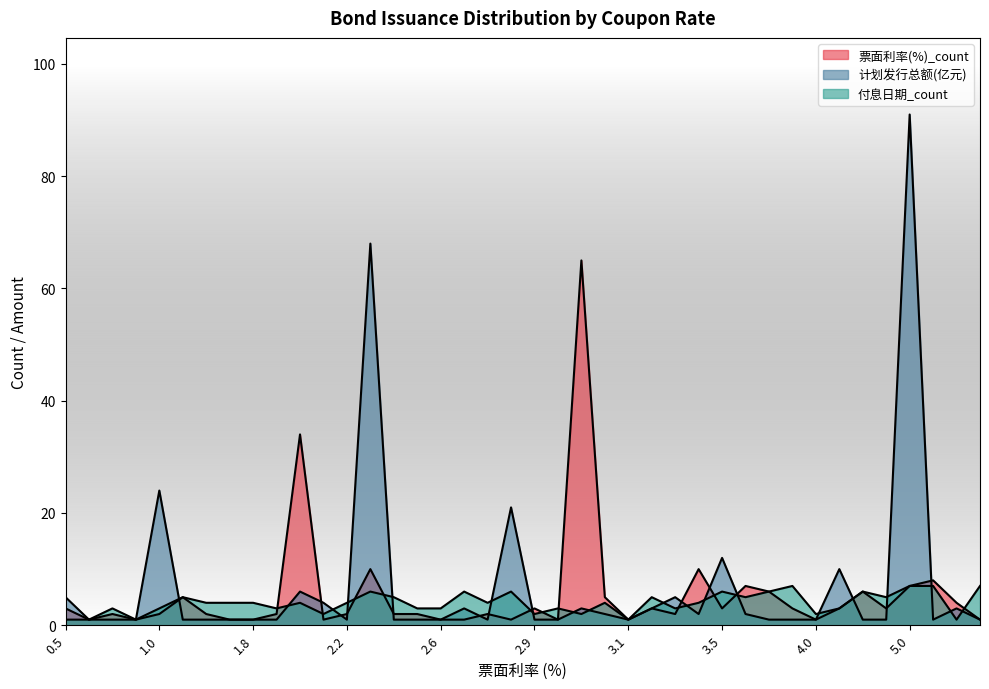

At how many categories does at least one series exceed 30?

4